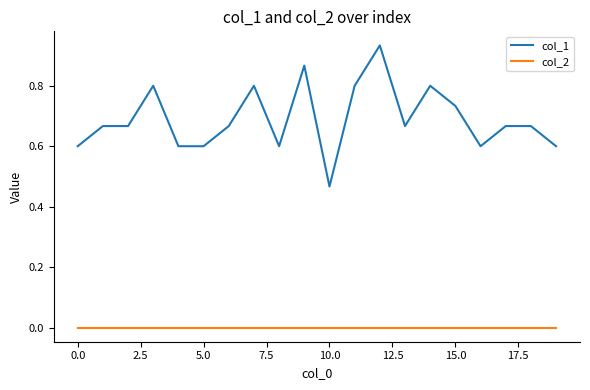

True or false: col_1 and col_2 intersect in this chart.

False